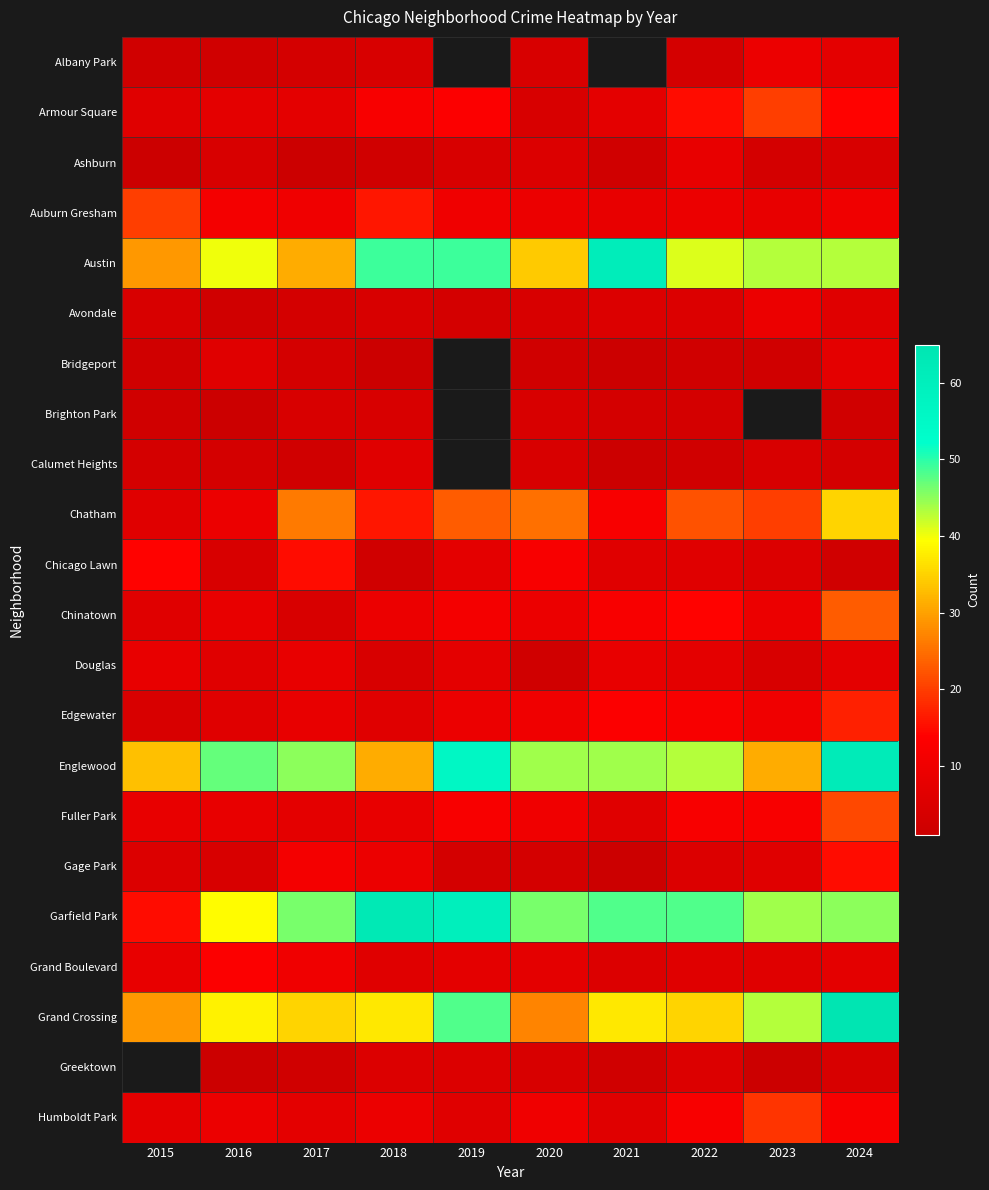

What is the spread (max minus min) of values at 2016?

46.0